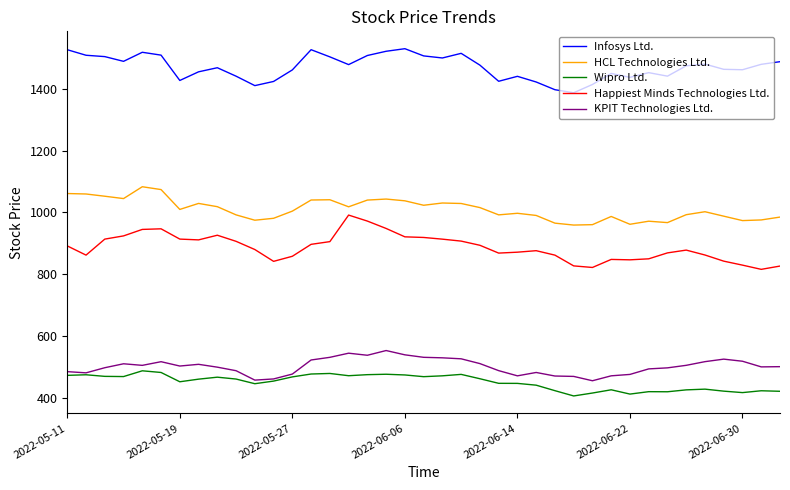

What is the greatest value displayed?

1530.1